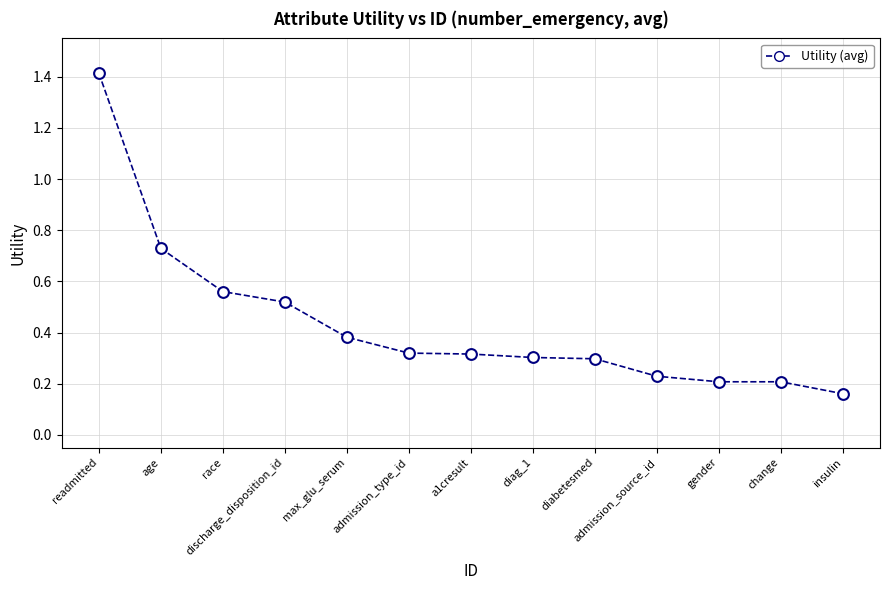

What is the range of X values (max minus min)?

12.0